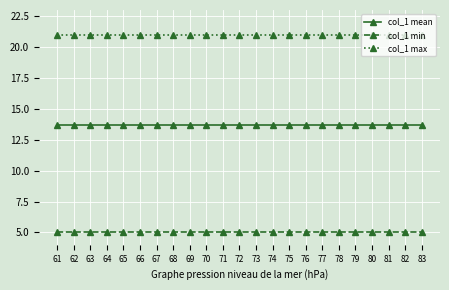

Reading left to right, extract all data points from this chart.

col_1 mean: 61=13.7	62=13.7	63=13.7	64=13.7	65=13.7	66=13.7	67=13.7	68=13.7	69=13.7	70=13.7	71=13.7	72=13.7	73=13.7	74=13.7	75=13.7	76=13.7	77=13.7	78=13.7	79=13.7	80=13.7	81=13.7	82=13.7	83=13.7
col_1 min: 61=5.0	62=5.0	63=5.0	64=5.0	65=5.0	66=5.0	67=5.0	68=5.0	69=5.0	70=5.0	71=5.0	72=5.0	73=5.0	74=5.0	75=5.0	76=5.0	77=5.0	78=5.0	79=5.0	80=5.0	81=5.0	82=5.0	83=5.0
col_1 max: 61=21.0	62=21.0	63=21.0	64=21.0	65=21.0	66=21.0	67=21.0	68=21.0	69=21.0	70=21.0	71=21.0	72=21.0	73=21.0	74=21.0	75=21.0	76=21.0	77=21.0	78=21.0	79=21.0	80=21.0	81=21.0	82=21.0	83=21.0